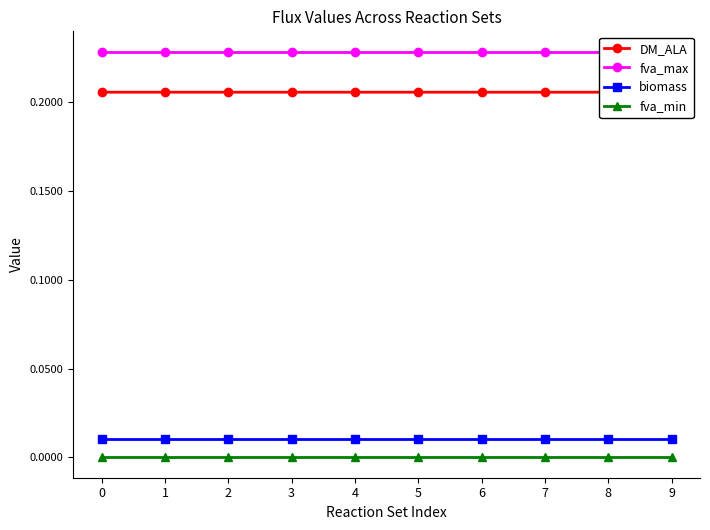

True or false: biomass and fva_min intersect in this chart.

False